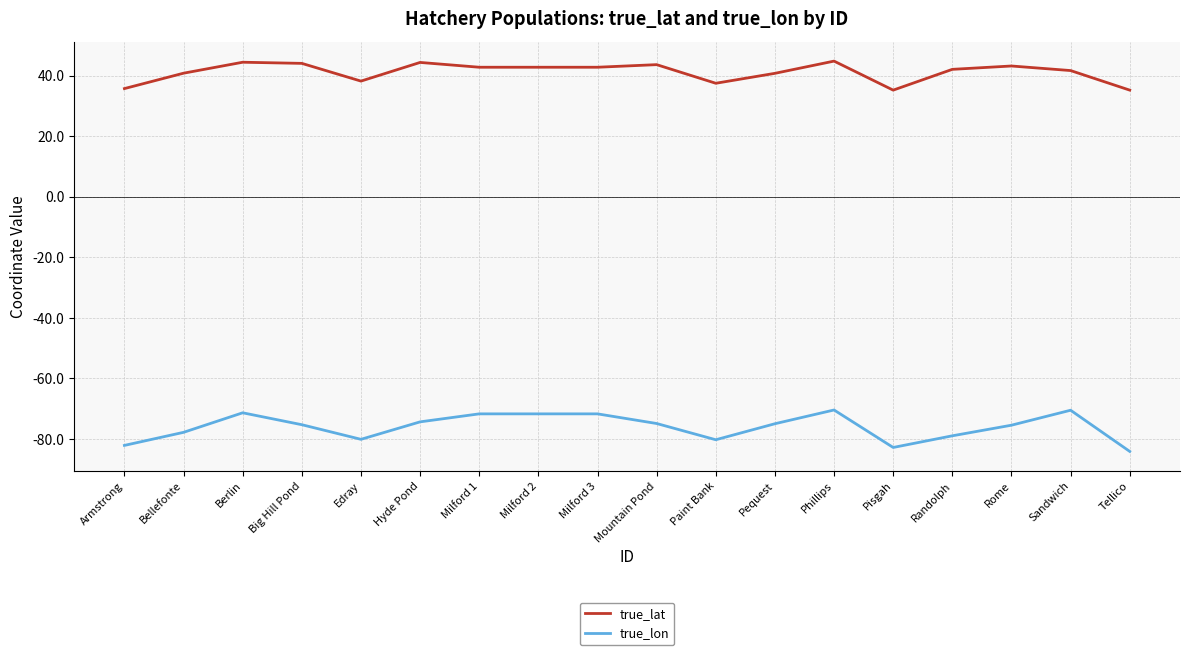

Rank the series at Big Hill Pond from lowest to highest value.

true_lon, true_lat